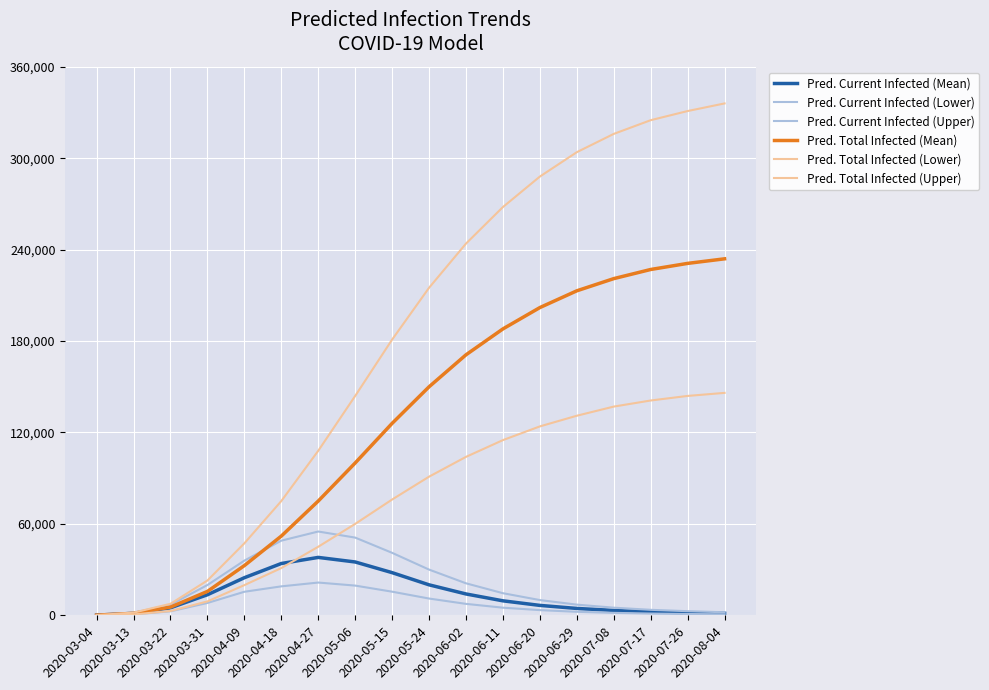

Does the chart display data point markers on the line(s)?

No